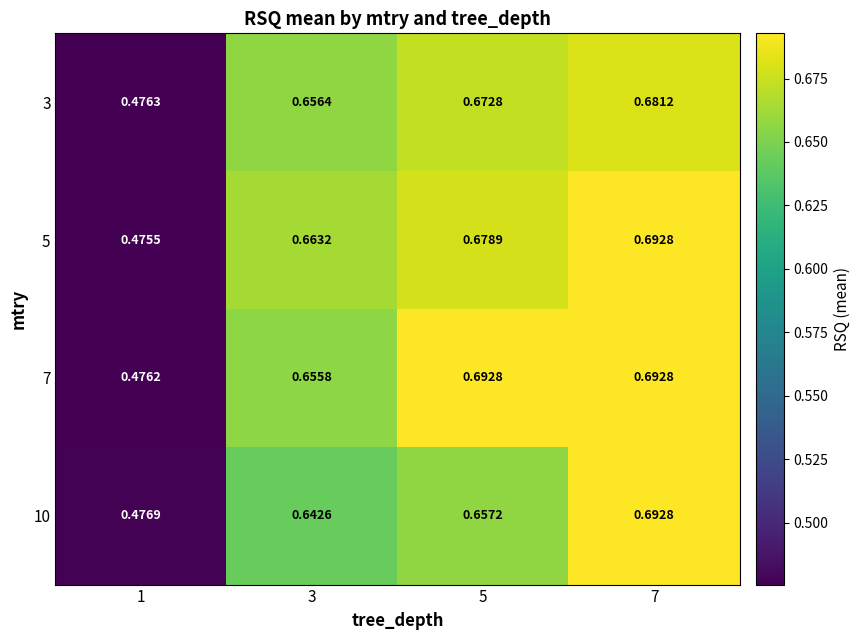

What is the total value across all series at 1?

1.9